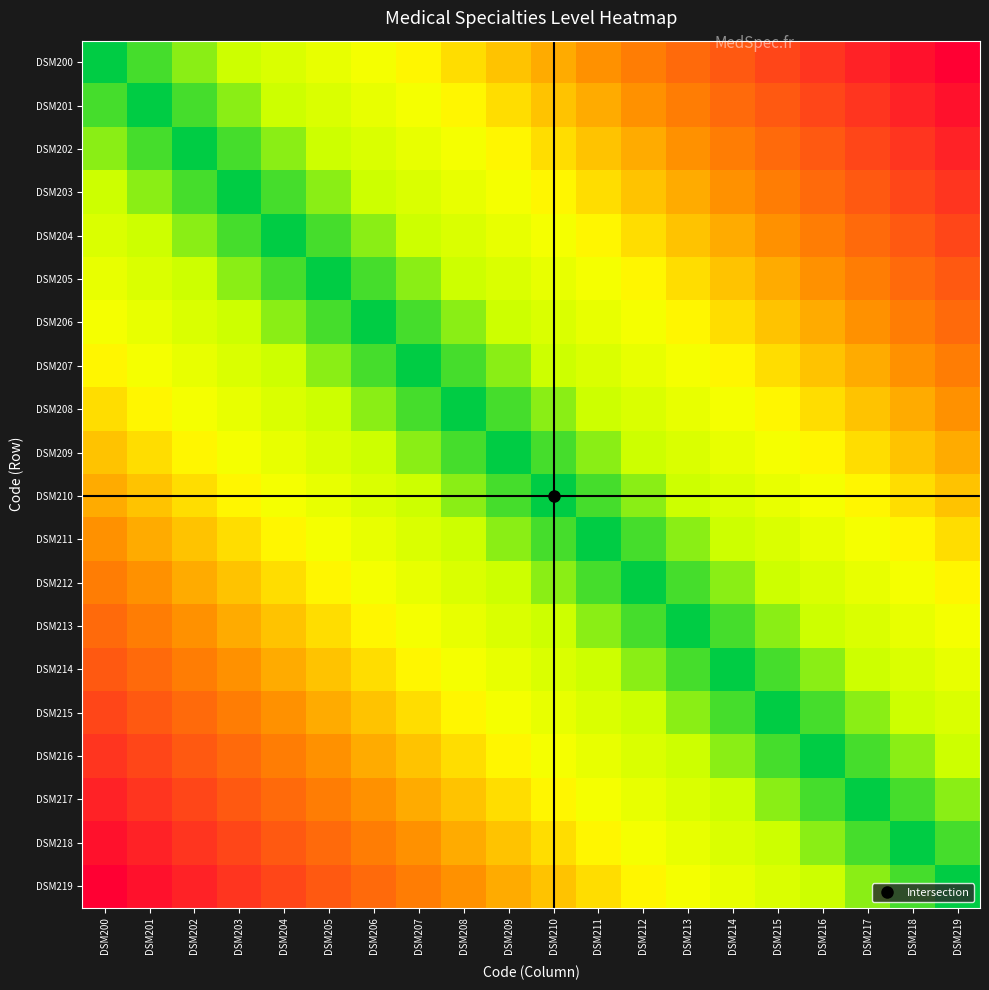

Which label corresponds to the smallest value in the chart?

DSM200